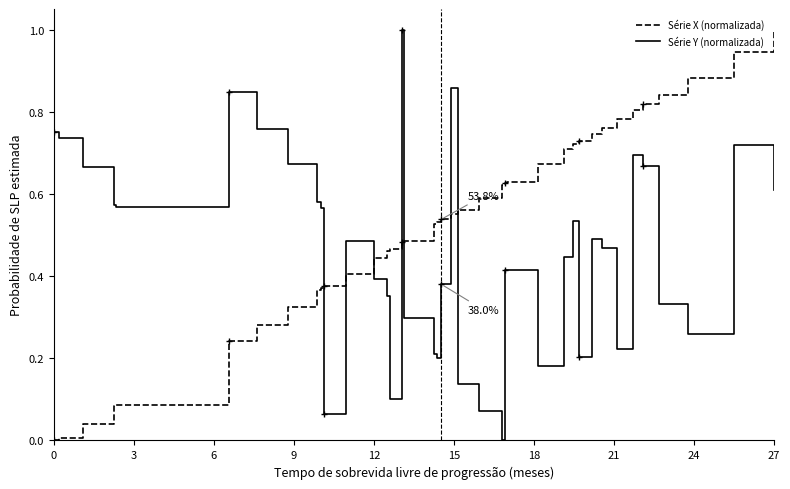

What is the average value of the Série X (normalizada) series?

0.5